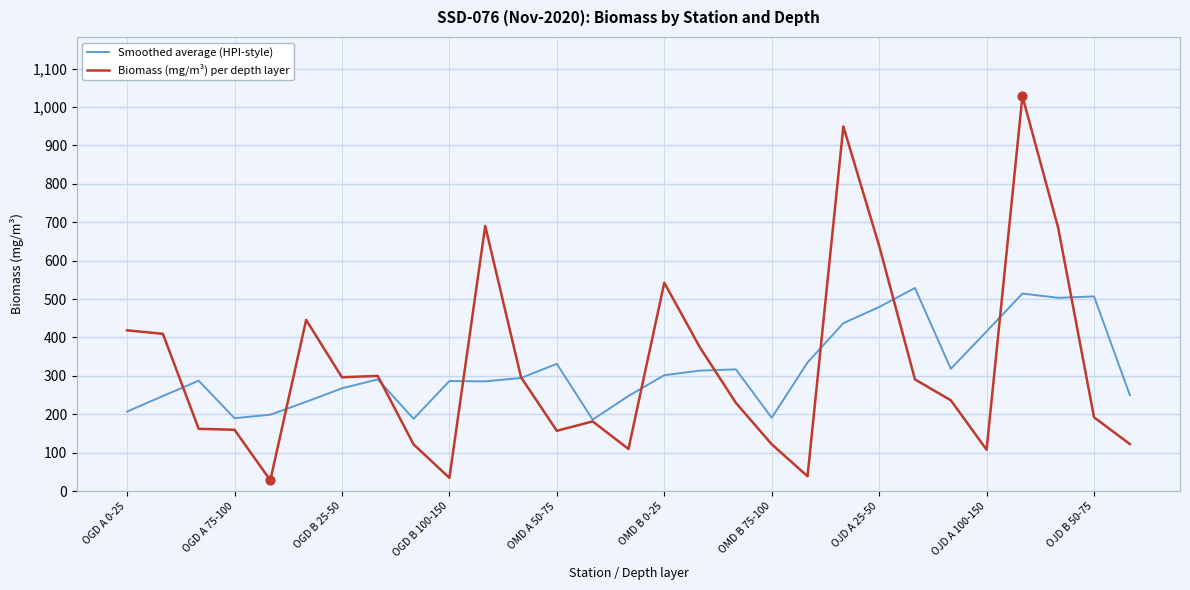

Which series has the widest spread of values?

Biomass (mg/m³) per depth layer